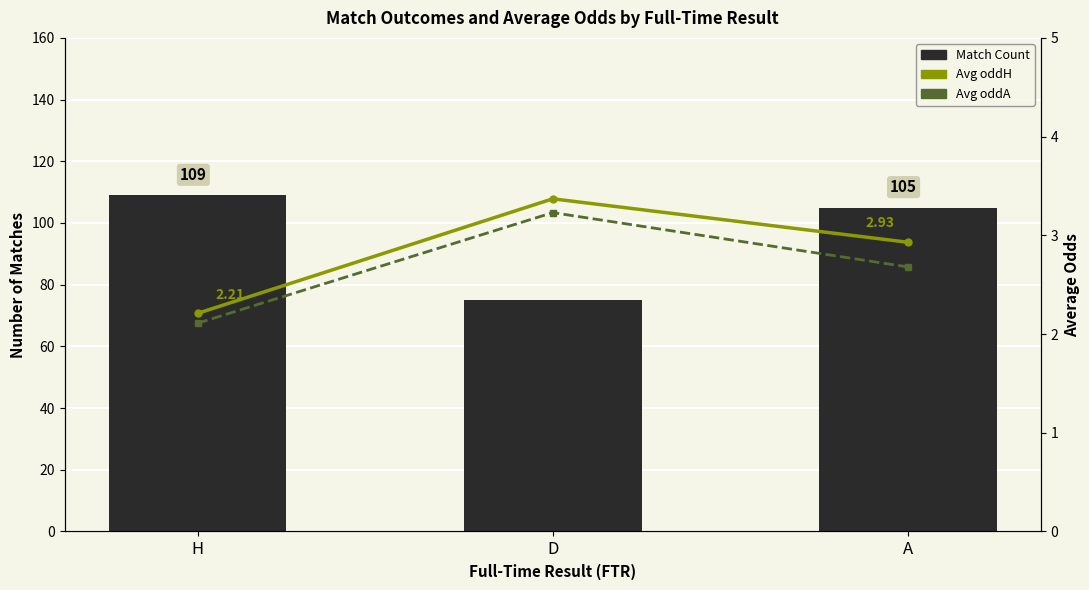

What is the difference between the maximum and minimum values in the Avg oddH series?

1.2